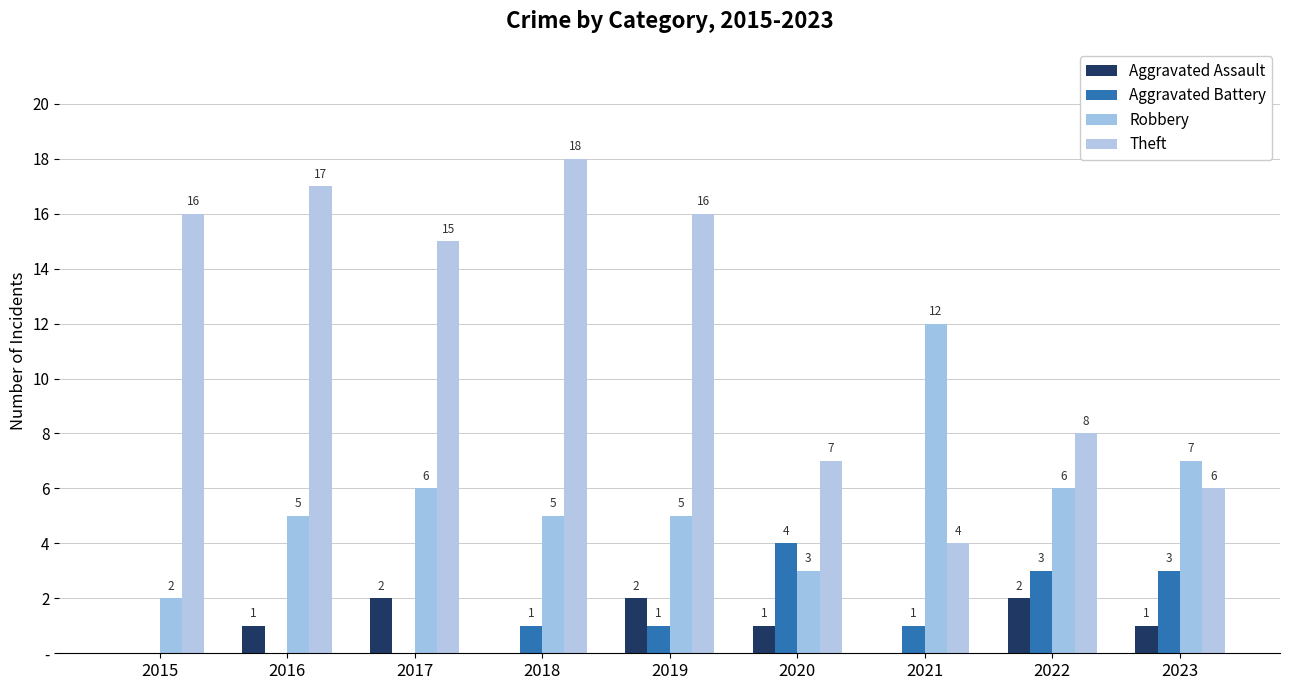

Does the chart contain stacked bars?

No